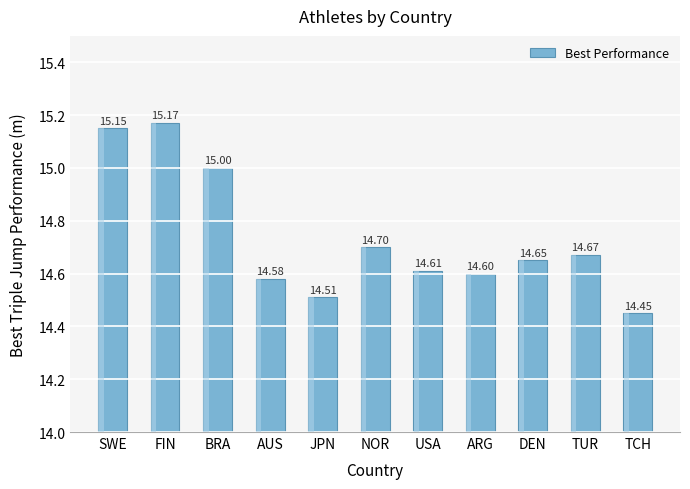

Is it true that the value at ARG is 14.6?

True